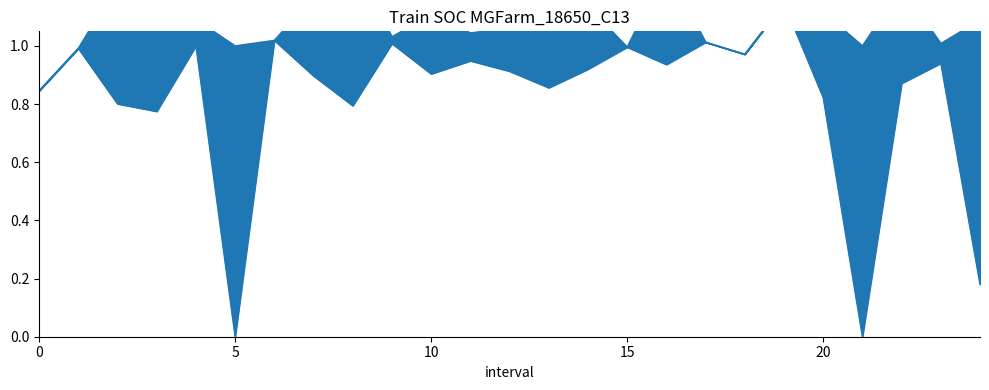

Which has a higher value, 15 or 15?

15